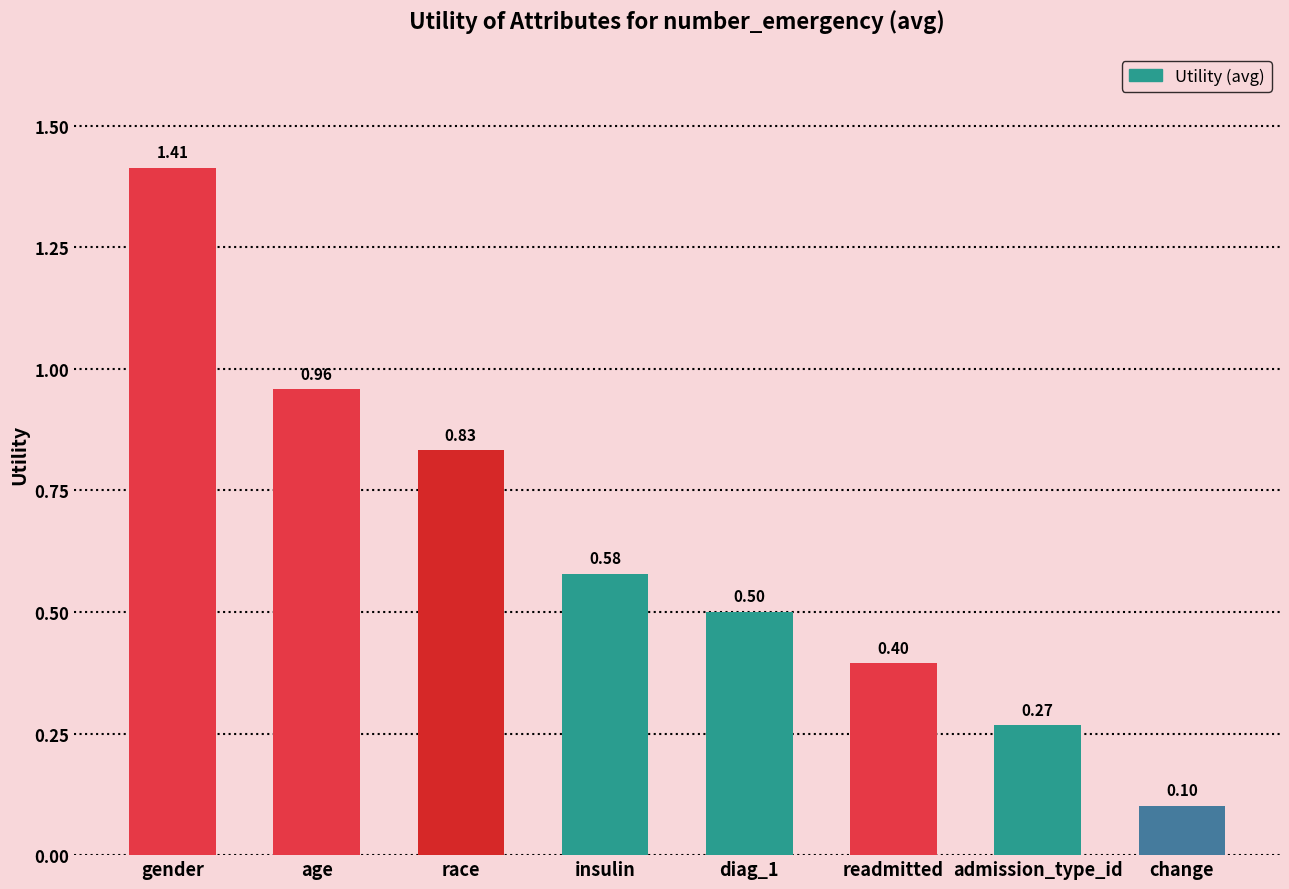

Does the chart contain any negative values?

No